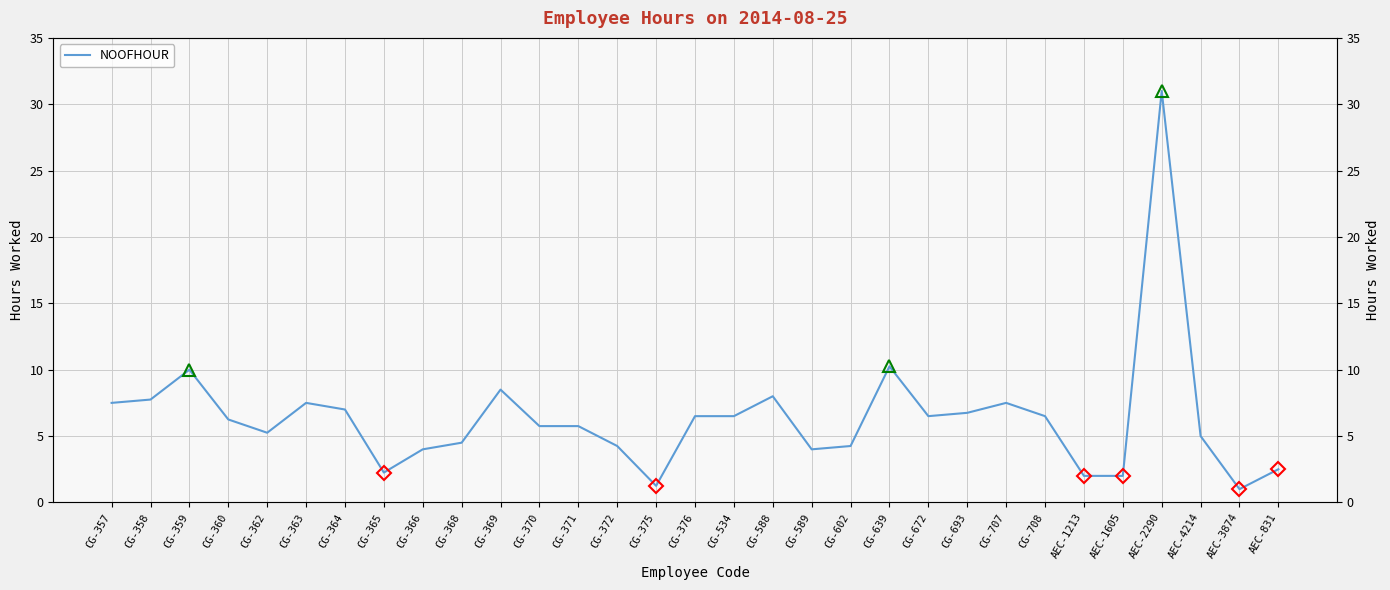

What is the minimum value shown in the chart?

1.0